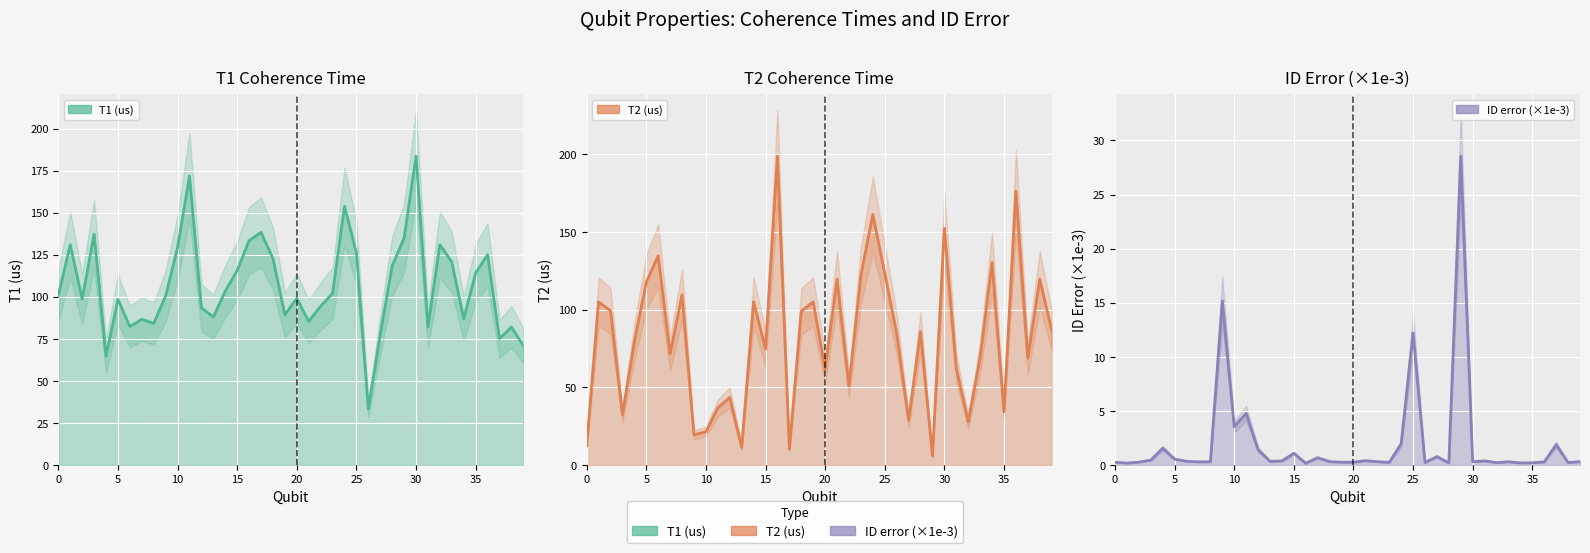

True or false: T1 (us) and ID error (×1e-3) cross at least once.

False